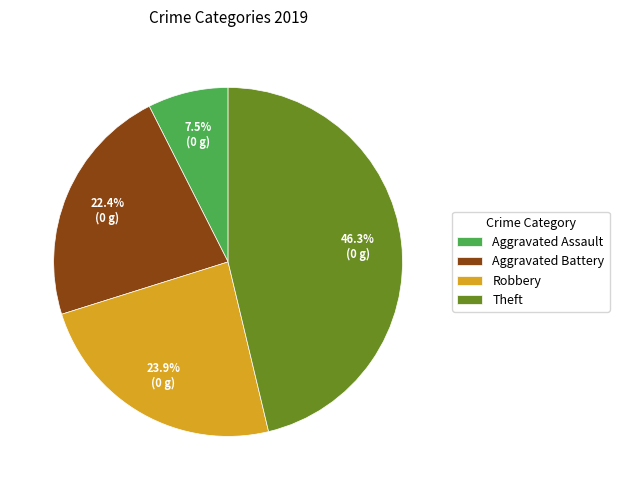

Is there a majority slice in this chart?

No